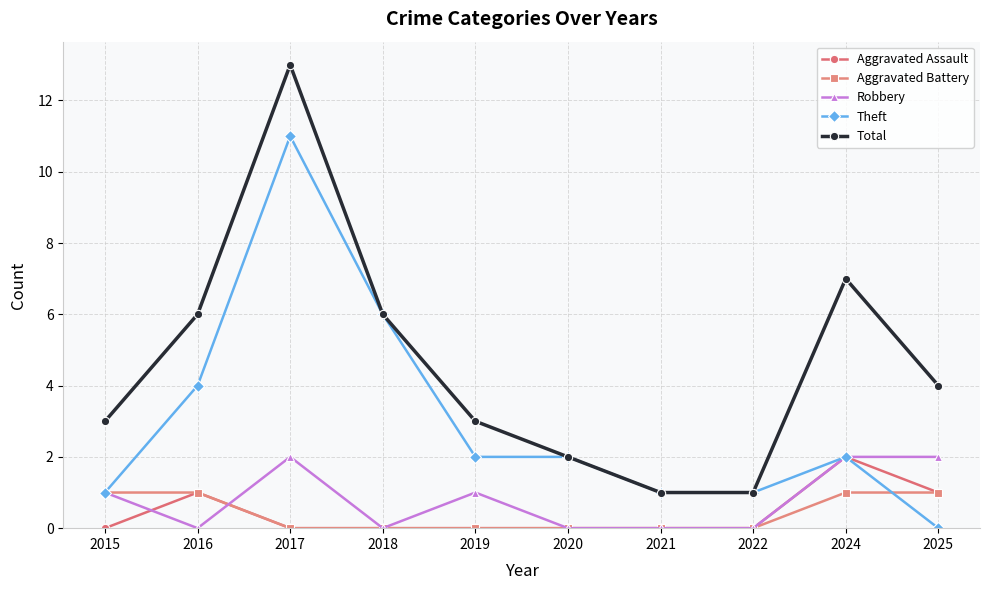

After their last crossing, which series has the higher values: Aggravated Battery or Robbery?

Robbery